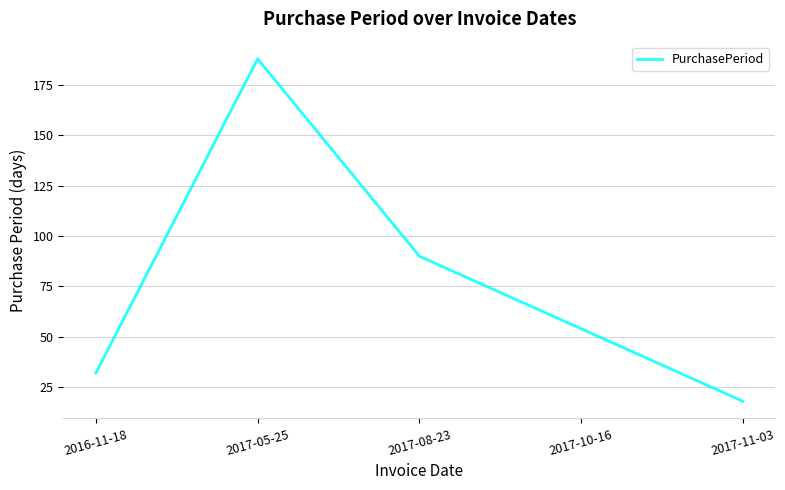

Is it true that the value at 2017-11-03 is 8?

False